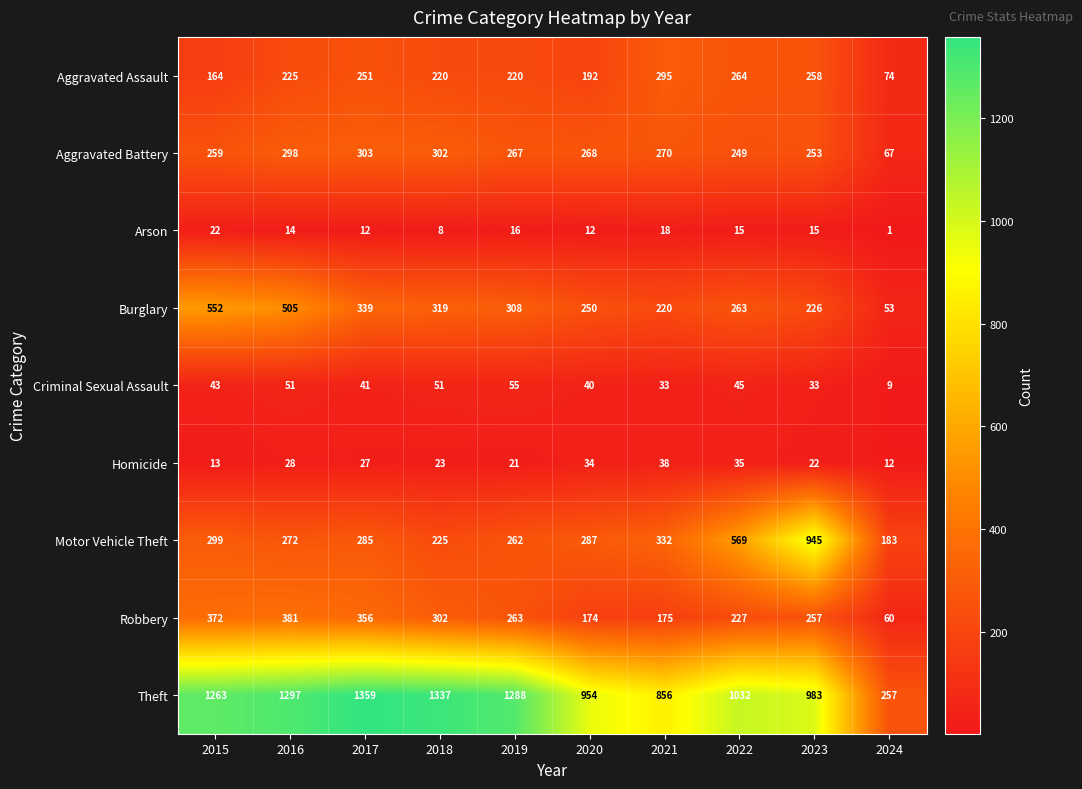

What is the approximate value of Motor Vehicle Theft at 2016?

272